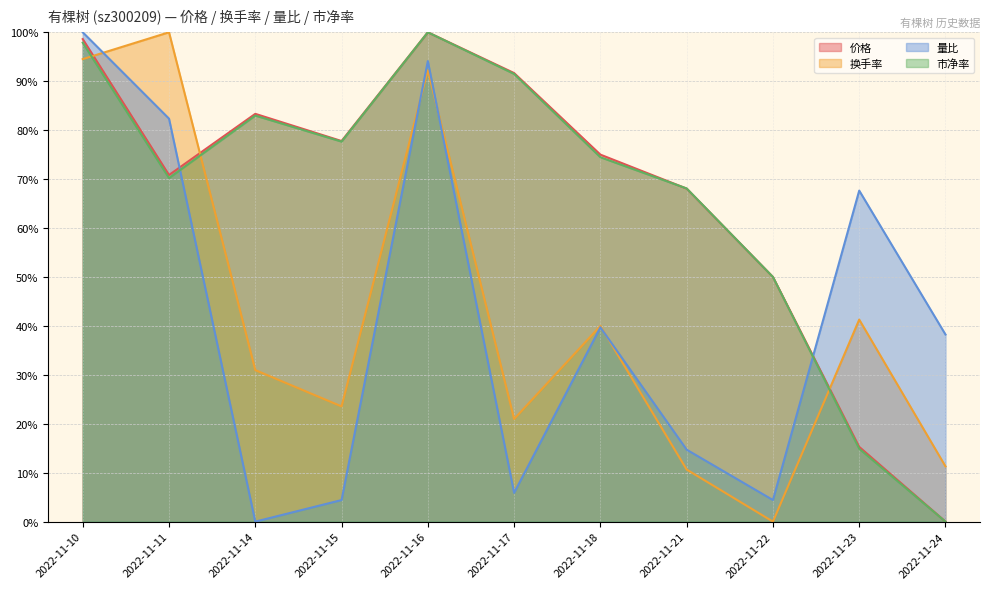

Between 2022-11-18 and 2022-11-22, which is larger?

2022-11-18